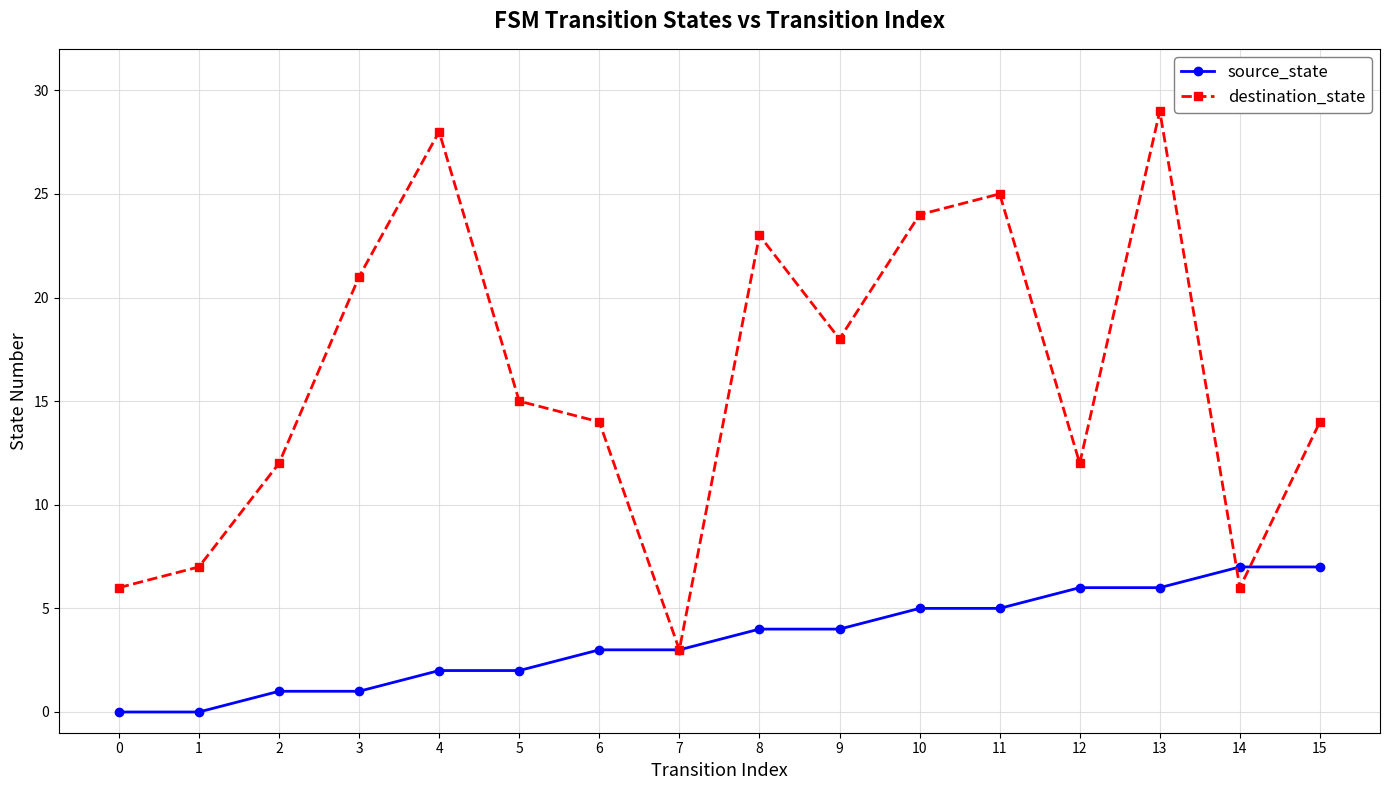

Read the destination_state value at 13.

29